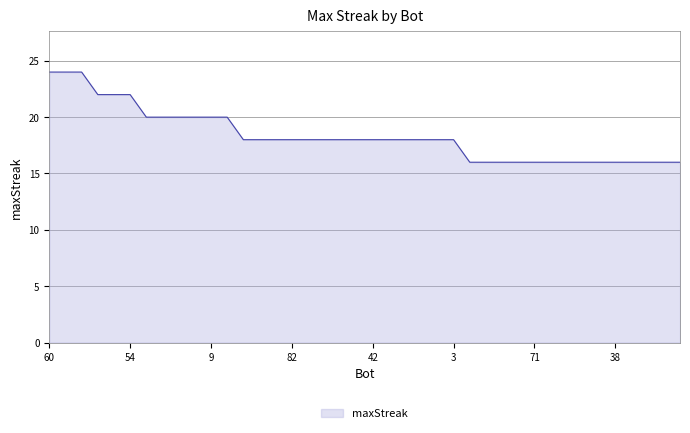

What is the difference between the maximum and minimum values?

8